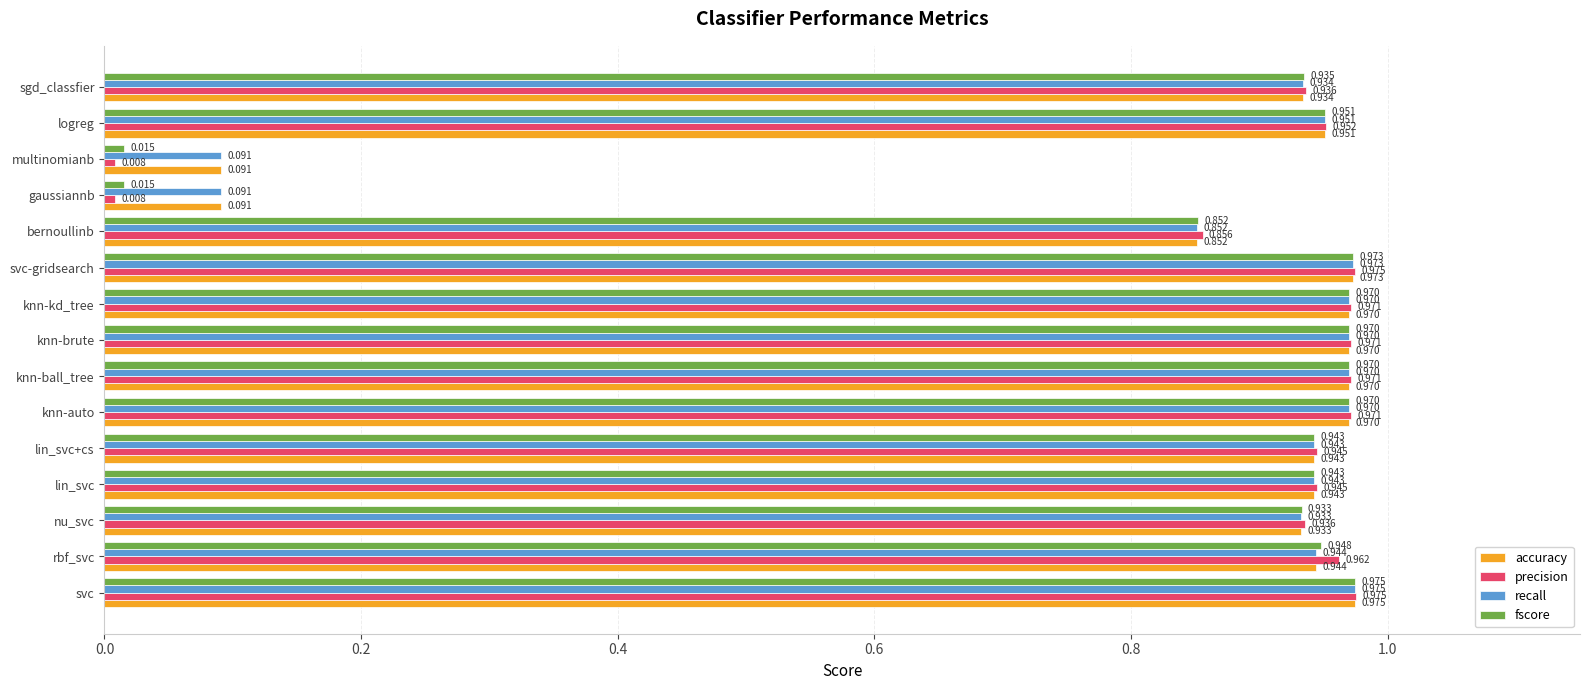

Which series has the largest range (max minus min)?

precision